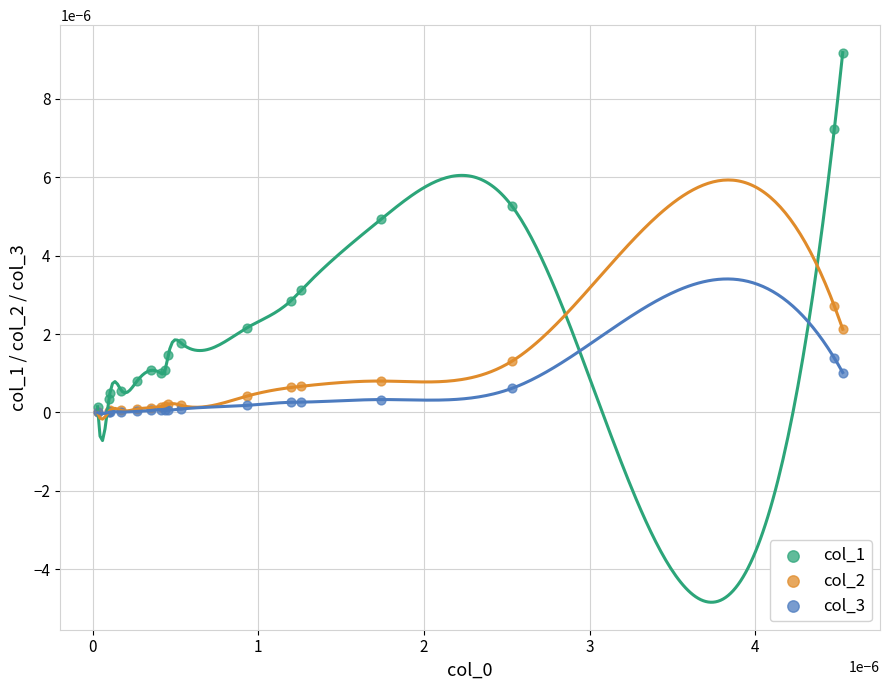

What are all the series names shown in the legend?

col_1, col_2, col_3